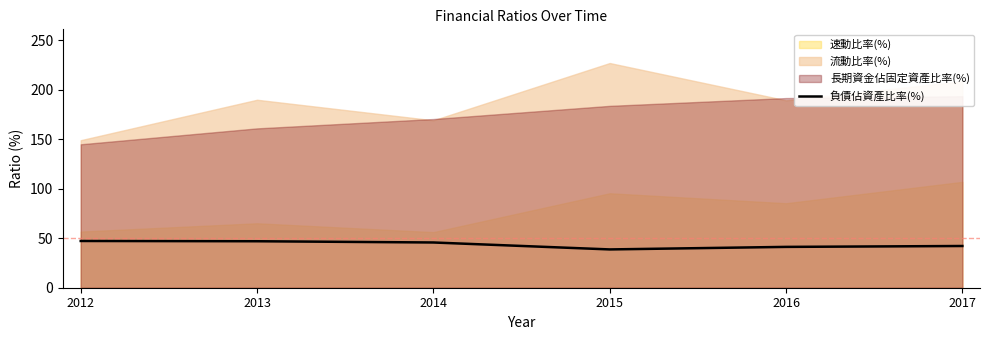

The value at 2013 is 46.9. True or false?

True